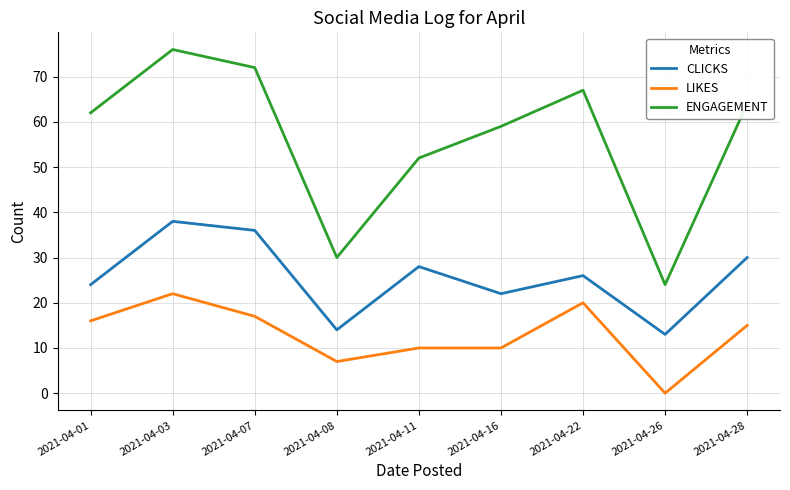

True or false: LIKES and ENGAGEMENT intersect in this chart.

False